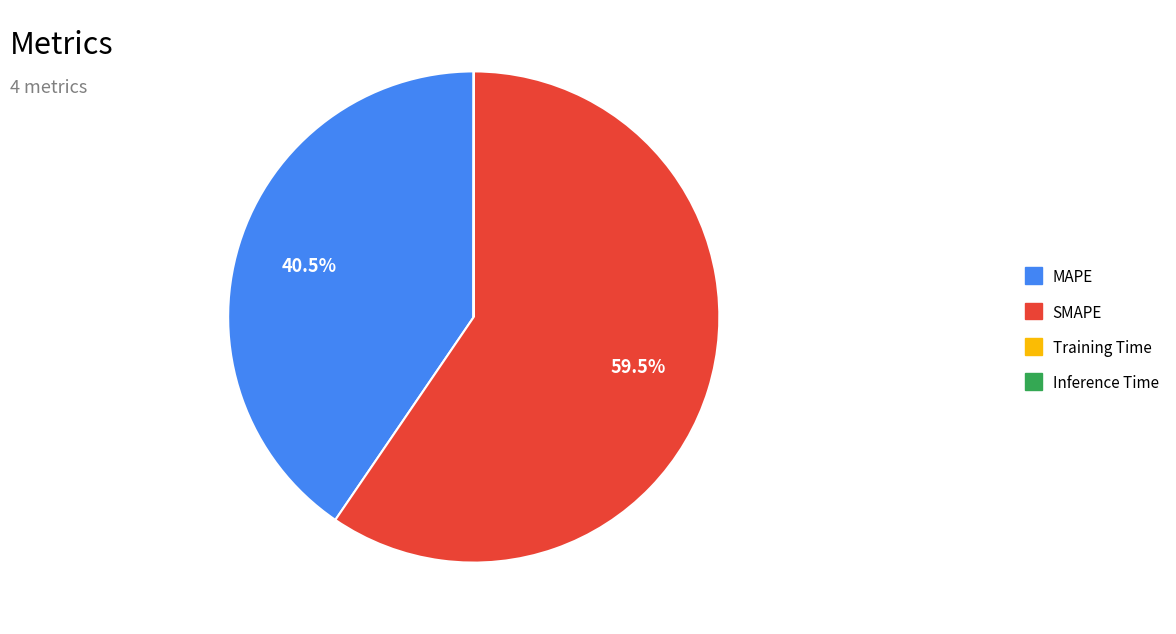

What is the majority slice?

SMAPE